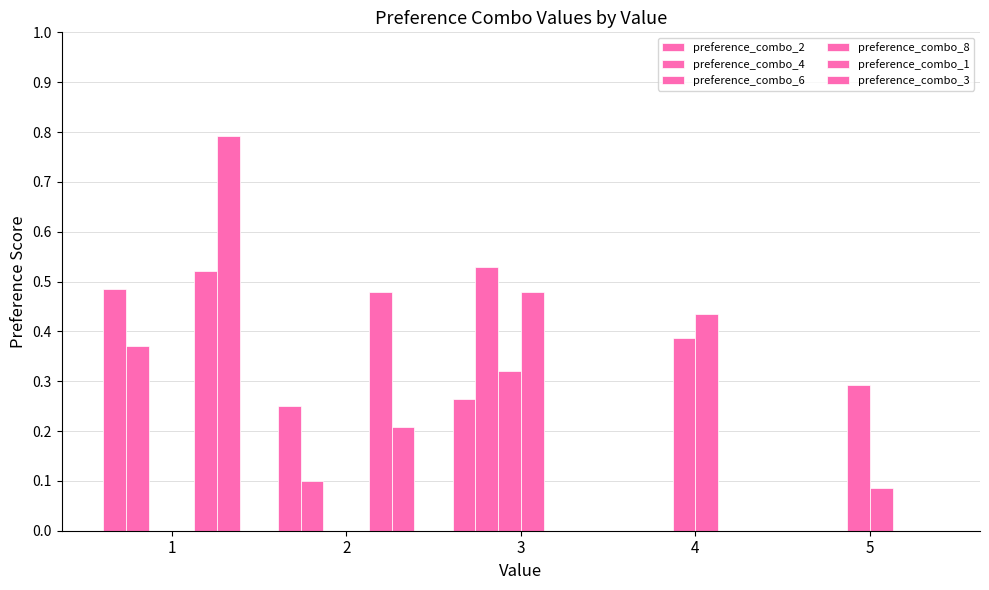

How many data points does each series have?

5